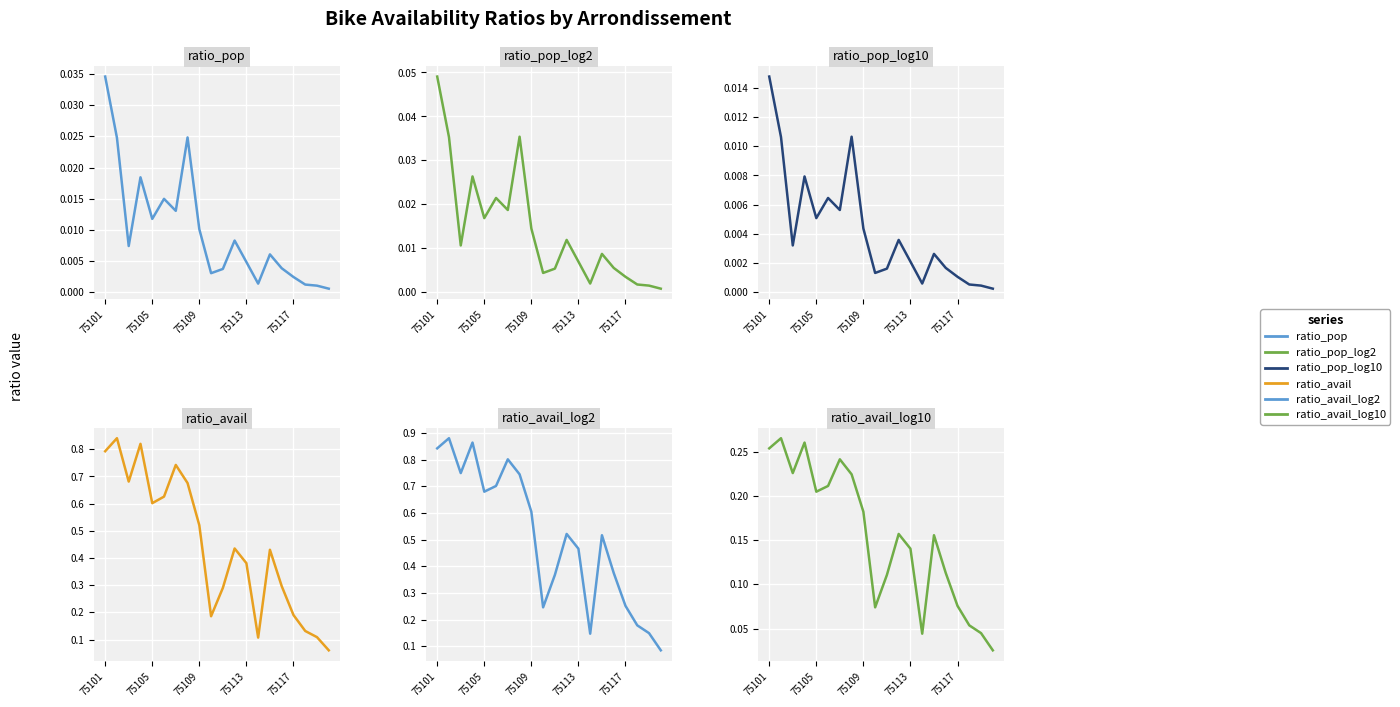

Reading left to right, extract all data points from this chart.

ratio_pop: 0.0	0.0	0.0	0.0	0.0	0.0	0.0	0.0	0.0	0.0	0.0	0.0	0.0	0.0	0.0	0.0	0.0	0.0	0.0	0.0
ratio_pop_log2: 0.0	0.0	0.0	0.0	0.0	0.0	0.0	0.0	0.0	0.0	0.0	0.0	0.0	0.0	0.0	0.0	0.0	0.0	0.0	0.0
ratio_pop_log10: 0.0	0.0	0.0	0.0	0.0	0.0	0.0	0.0	0.0	0.0	0.0	0.0	0.0	0.0	0.0	0.0	0.0	0.0	0.0	0.0
ratio_avail: 0.8	0.8	0.7	0.8	0.6	0.6	0.7	0.7	0.5	0.2	0.3	0.4	0.4	0.1	0.4	0.3	0.2	0.1	0.1	0.1
ratio_avail_log2: 0.8	0.9	0.7	0.9	0.7	0.7	0.8	0.7	0.6	0.2	0.4	0.5	0.5	0.1	0.5	0.4	0.3	0.2	0.1	0.1
ratio_avail_log10: 0.3	0.3	0.2	0.3	0.2	0.2	0.2	0.2	0.2	0.1	0.1	0.2	0.1	0.0	0.2	0.1	0.1	0.1	0.0	0.0